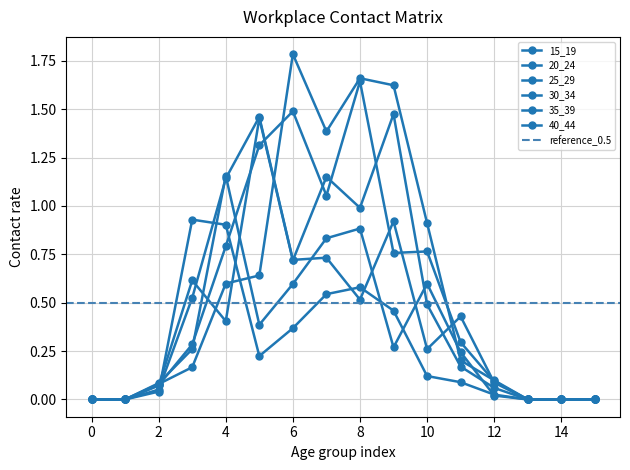

Reading left to right, list all the values displayed in this chart.

15_19: 0.0	0.0	0.0	0.9	0.9	0.2	0.4	0.5	0.6	0.5	0.1	0.1	0.0	0.0	0.0	0.0
20_24: 0.0	0.0	0.1	0.3	1.2	0.4	0.6	0.8	0.9	0.3	0.6	0.2	0.0	0.0	0.0	0.0
25_29: 0.0	0.0	0.1	0.5	1.1	1.5	0.7	0.7	0.5	0.9	0.3	0.4	0.1	0.0	0.0	0.0
30_34: 0.0	0.0	0.1	0.3	0.8	1.3	1.5	1.1	1.6	0.8	0.8	0.3	0.1	0.0	0.0	0.0
35_39: 0.0	0.0	0.1	0.6	0.4	1.5	0.7	1.2	1.0	1.5	0.5	0.2	0.1	0.0	0.0	0.0
40_44: 0.0	0.0	0.1	0.2	0.6	0.6	1.8	1.4	1.7	1.6	0.9	0.2	0.1	0.0	0.0	0.0